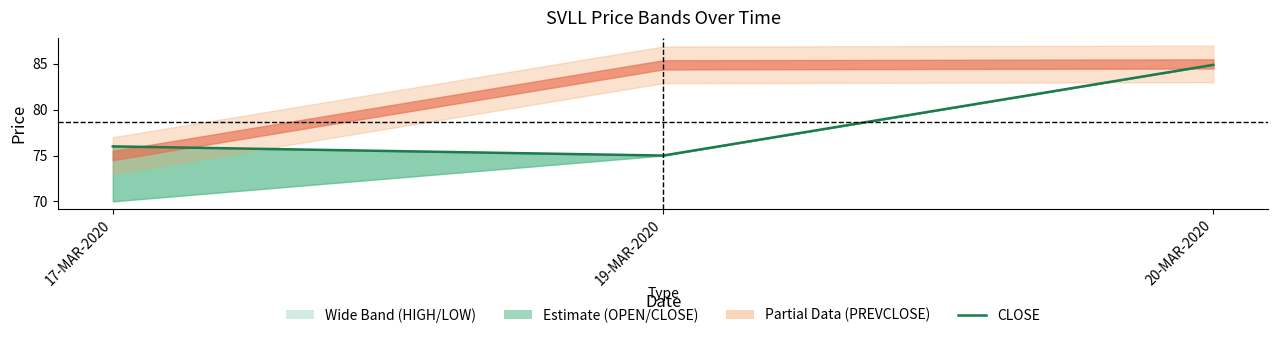

Approximately how many times larger is the value at 19-MAR-2020 compared to 17-MAR-2020?

1.0